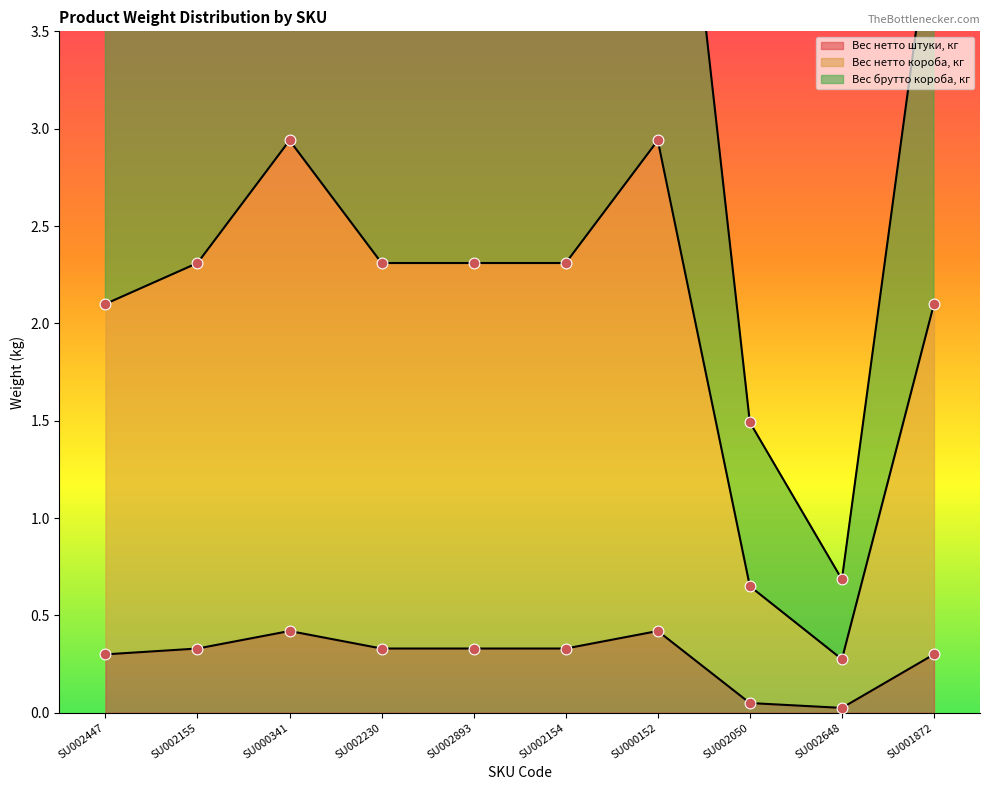

Which series contains the highest Y value?

Вес брутто короба, кг